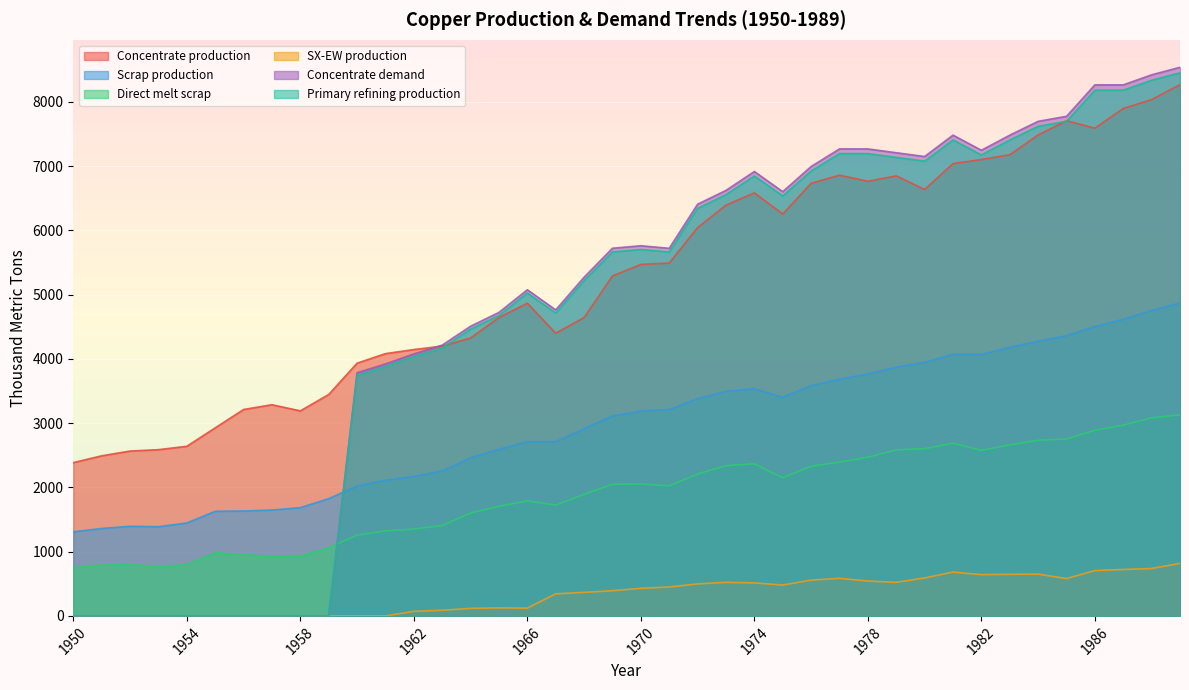

What is the sum of all Primary refining production values?

189230.3